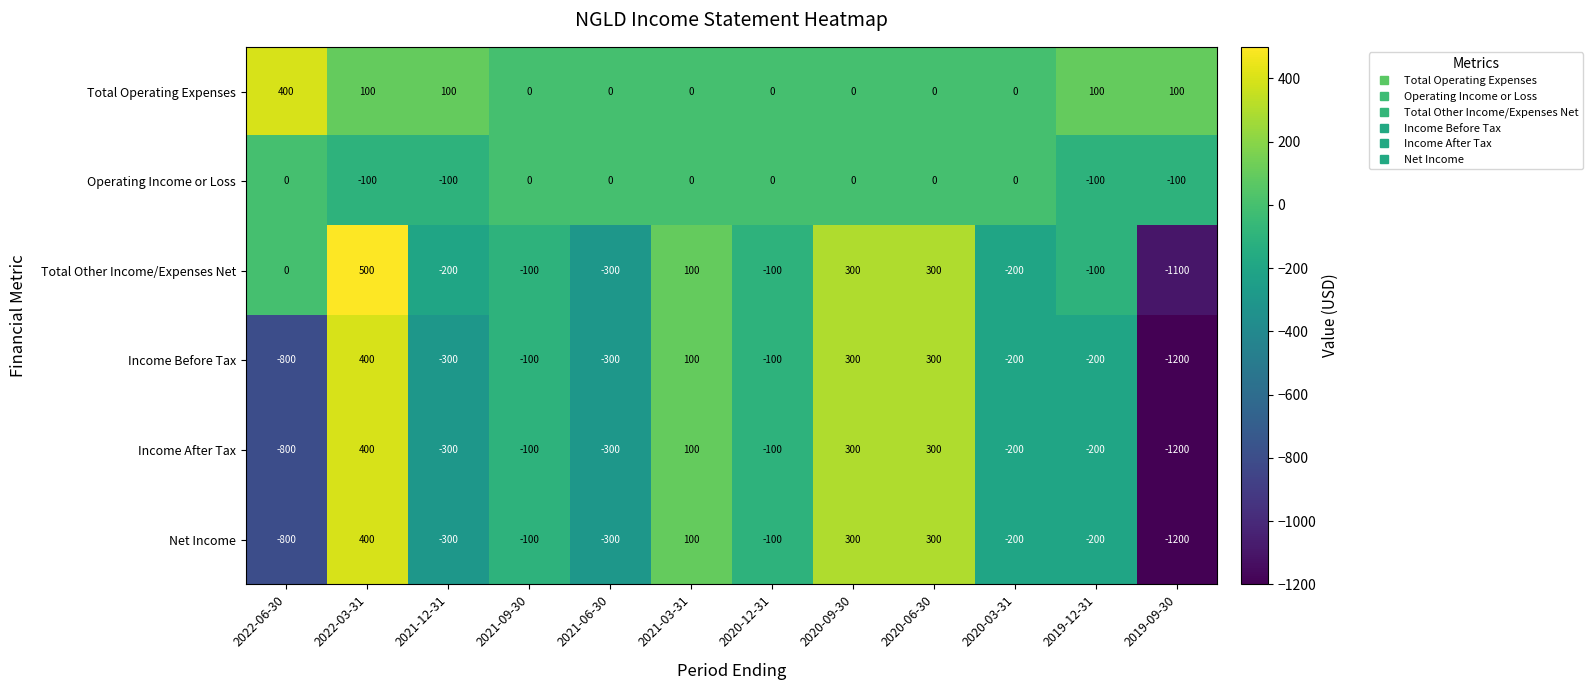

What is the average value of the Income Before Tax series?

-175